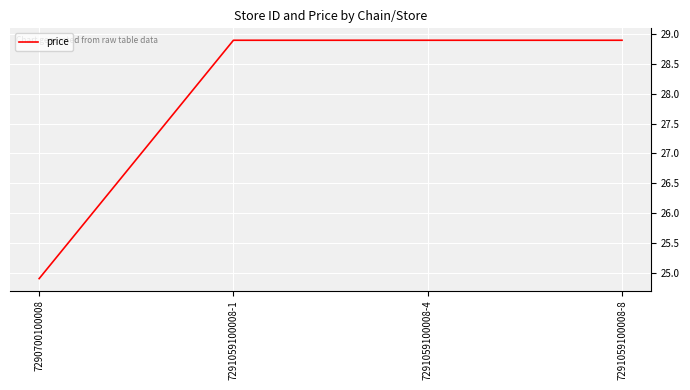

True or false: there are more than 2 points higher than both neighbors.

False